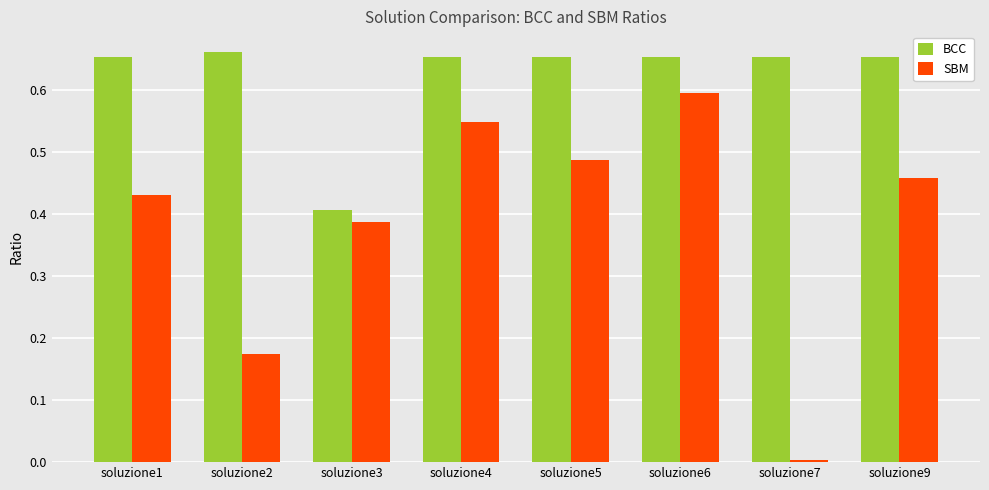

Is the value of BCC at soluzione4 greater than the value of SBM at soluzione2?

Yes